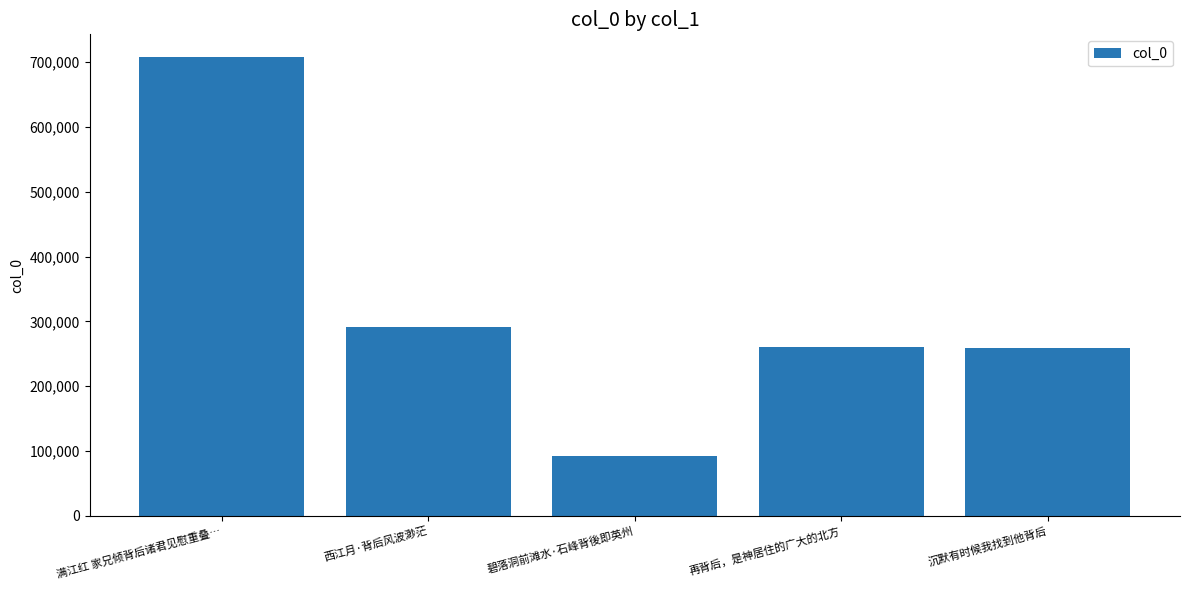

What is the change in value from 西江月·背后风波渺茫 to 碧落洞前滩水·石峰背後即英州?

-199499